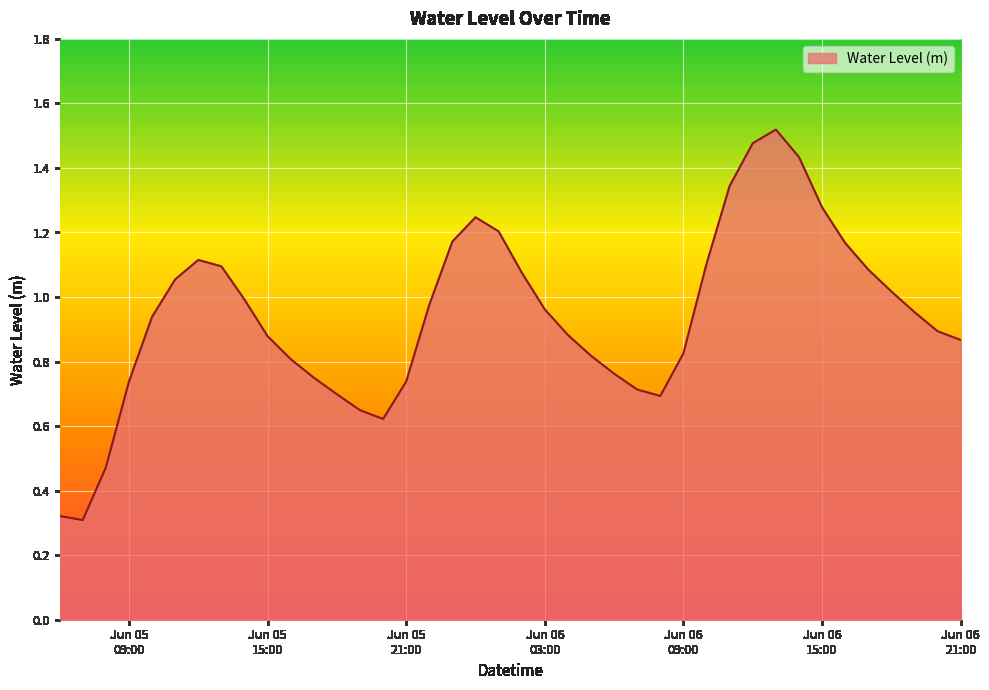

What is the value of the 30th point from the left?

1.3